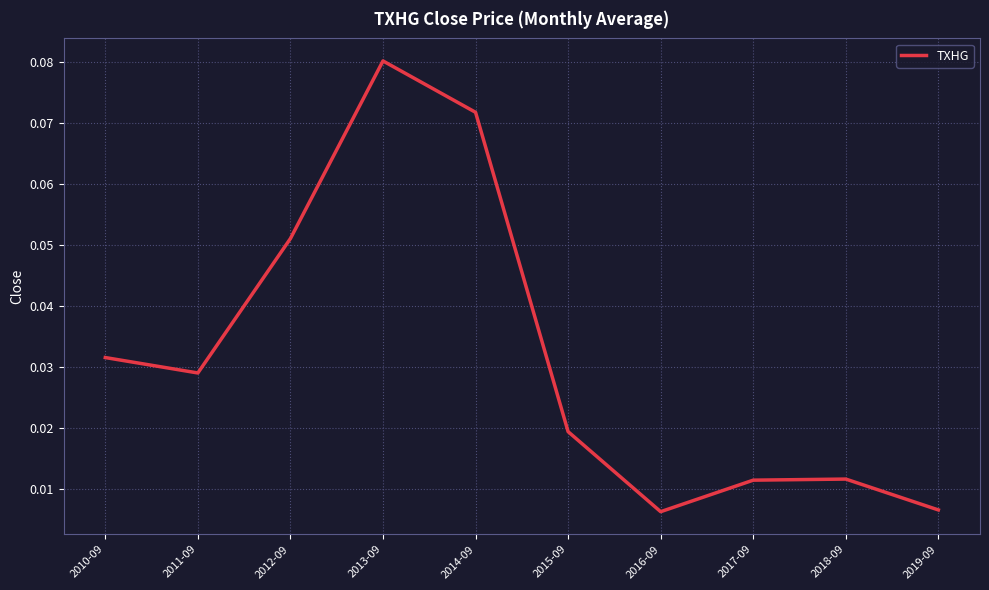

Which has a higher value, 2019-09 or 2013-09?

2013-09